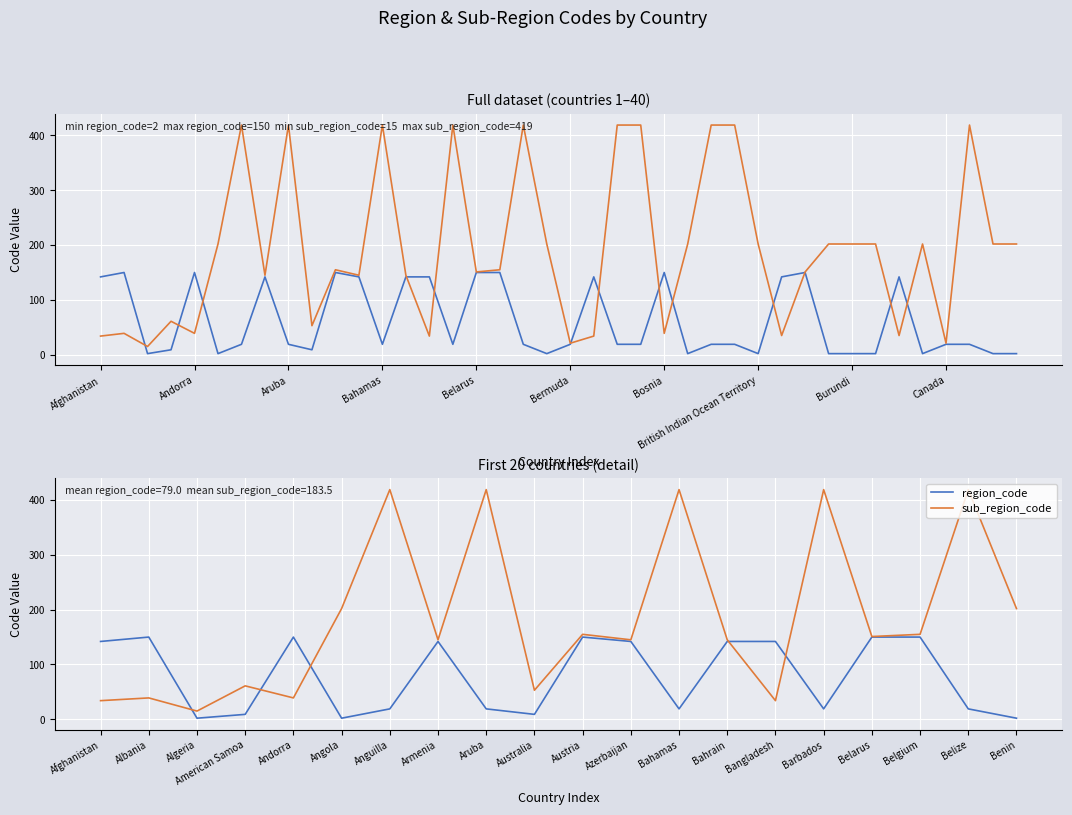

Which series changed the most between American Samoa and Belize?

sub_region_code